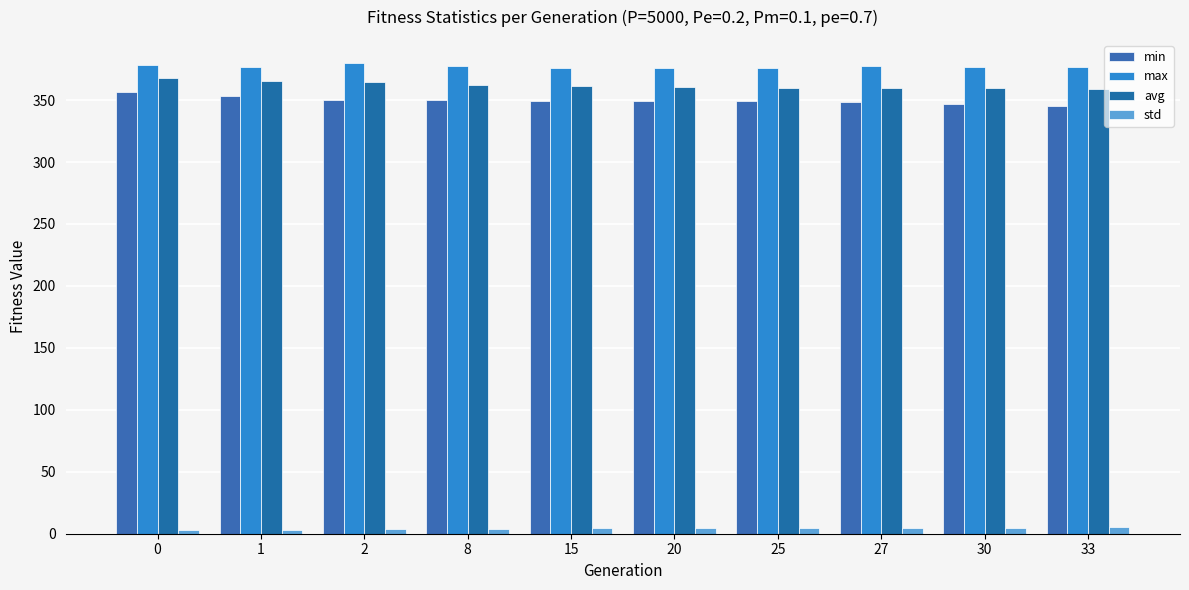

At how many categories does at least one series exceed 14?

10